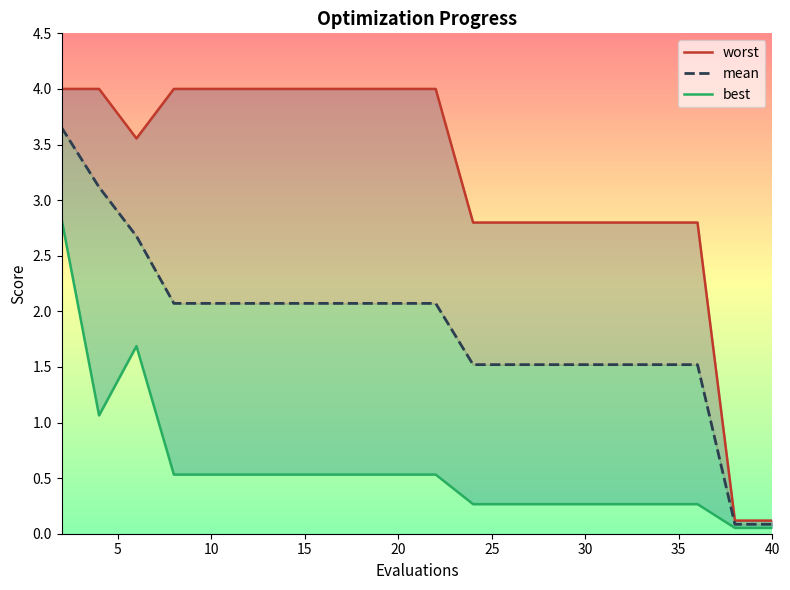

Reading left to right, what are all the values shown in this chart?

worst: 4.0	4.0	3.6	4.0	4.0	4.0	4.0	4.0	4.0	4.0	4.0	2.8	2.8	2.8	2.8	2.8	2.8	2.8	0.1	0.1
mean: 3.7	3.1	2.7	2.1	2.1	2.1	2.1	2.1	2.1	2.1	2.1	1.5	1.5	1.5	1.5	1.5	1.5	1.5	0.1	0.1
best: 2.8	1.1	1.7	0.5	0.5	0.5	0.5	0.5	0.5	0.5	0.5	0.3	0.3	0.3	0.3	0.3	0.3	0.3	0.1	0.1